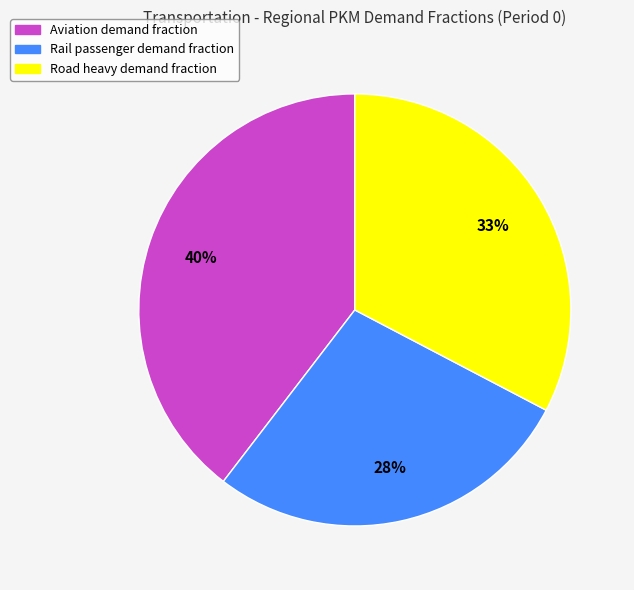

To the nearest percent, what is the difference between the largest and smallest slice percentages?

12%